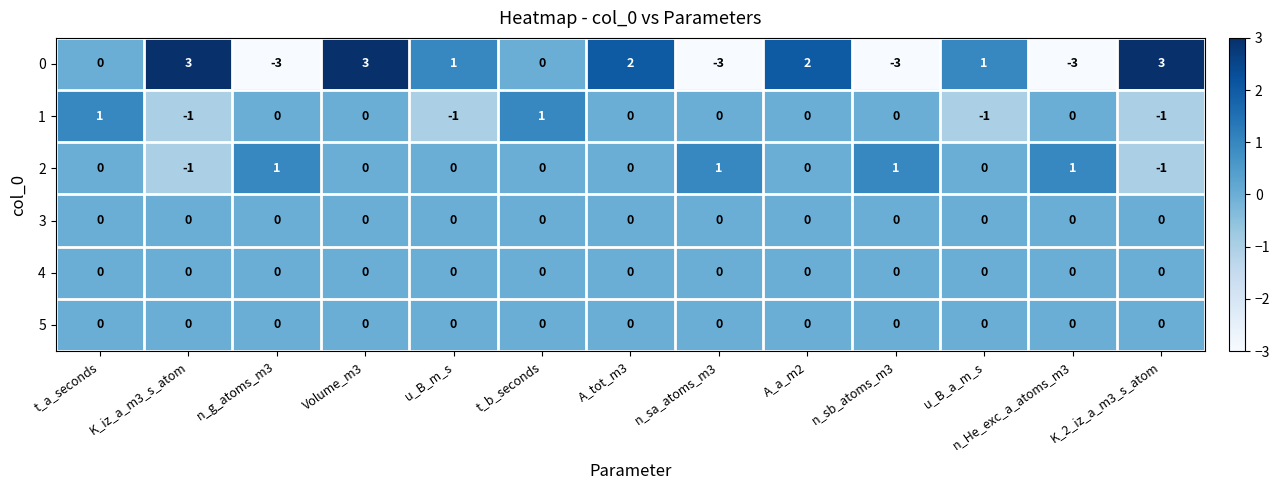

Between n_He_exc_a_atoms_m3 and K_2_iz_a_m3_s_atom, which series saw the biggest shift?

0